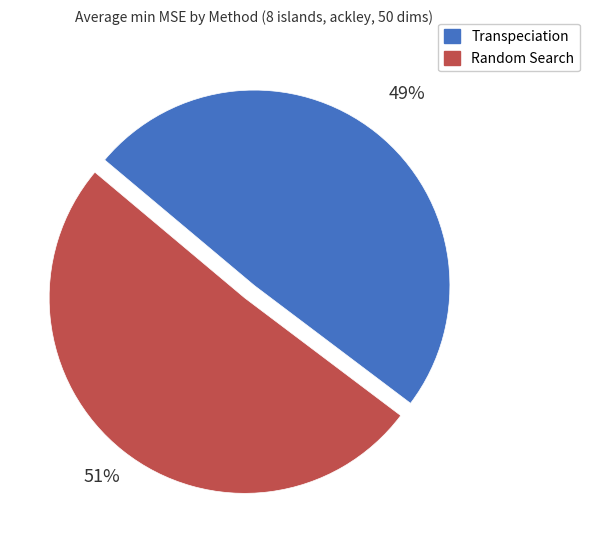

Is the sum of Transpeciation and Random Search greater than half?

Yes